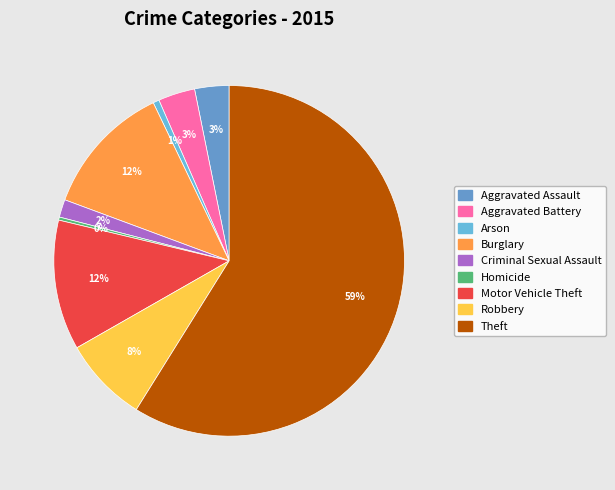

Rank the categories by value from lowest to highest.

Homicide, Arson, Criminal Sexual Assault, Aggravated Assault, Aggravated Battery, Robbery, Motor Vehicle Theft, Burglary, Theft